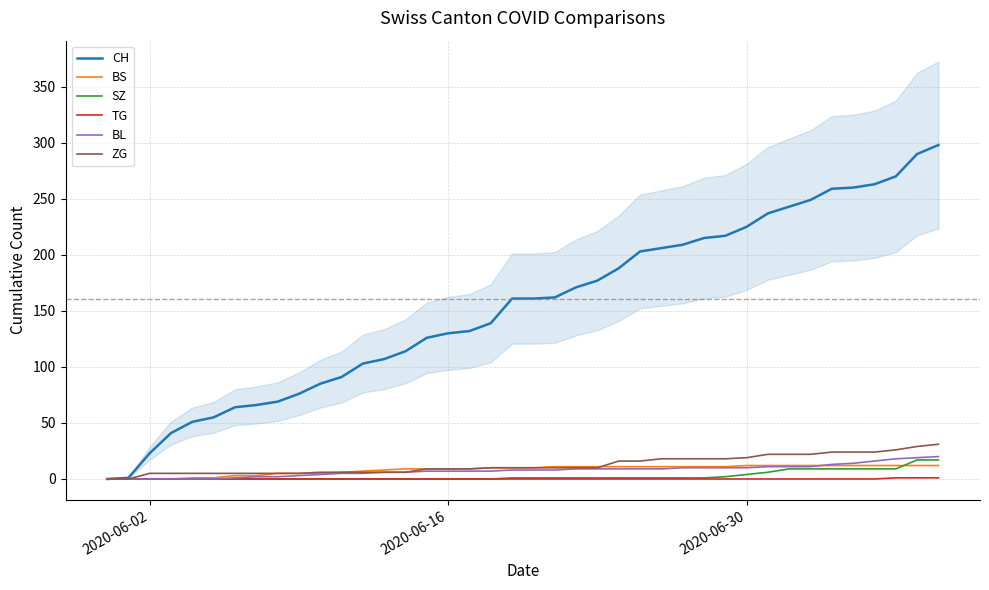

What is the highest value of the BL series?

20